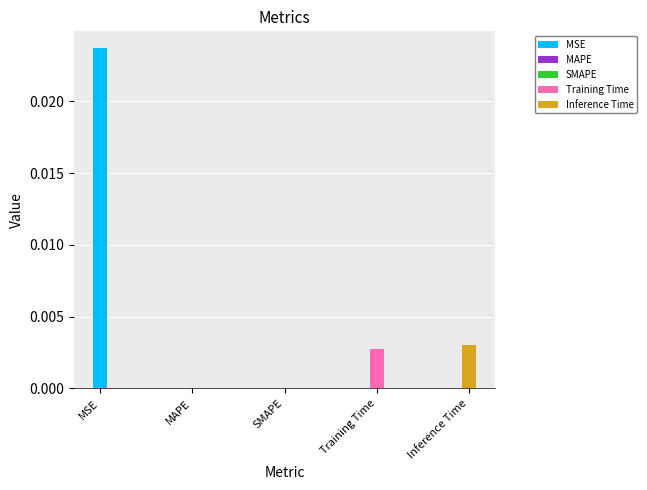

What is the label of the 5th bar from the right?

MSE